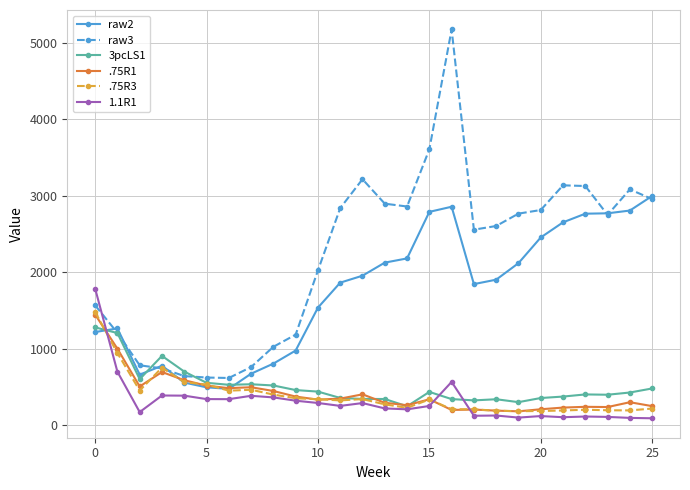

True or false: .75R1 has more than 0 points higher than both neighbors.

True